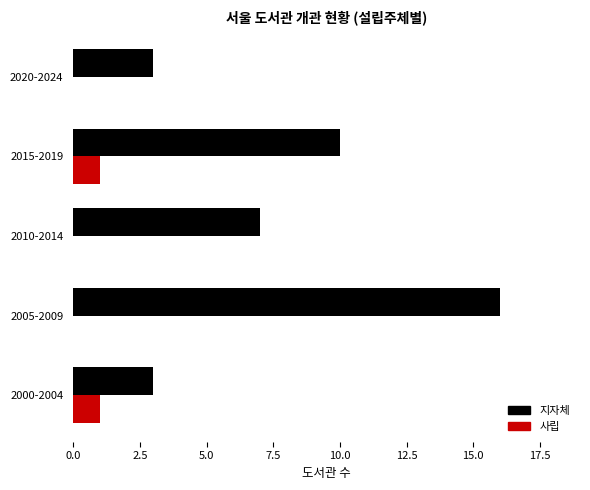

What is the sum of all 지자체 values?

39